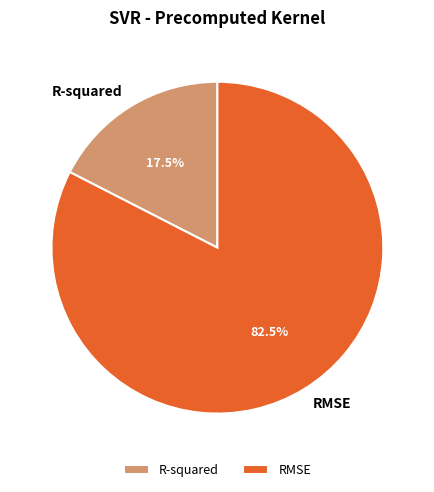

Which category has the smallest portion of the pie?

R-squared